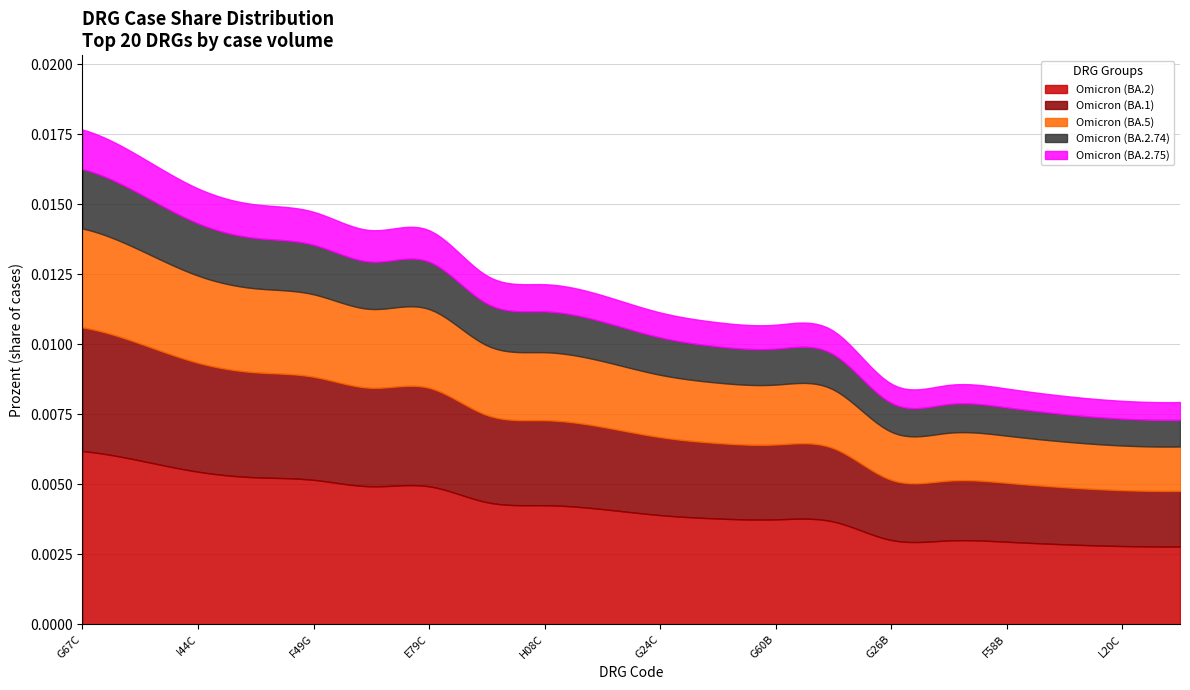

Rank the categories by value from highest to lowest.

G67C, I68D, I44C, I47C, F49G, E79C, F71B, E71D, H08C, I21Z, G24C, G67B, G60B, F67C, G26B, I13E, F58B, H62B, L20C, F52B